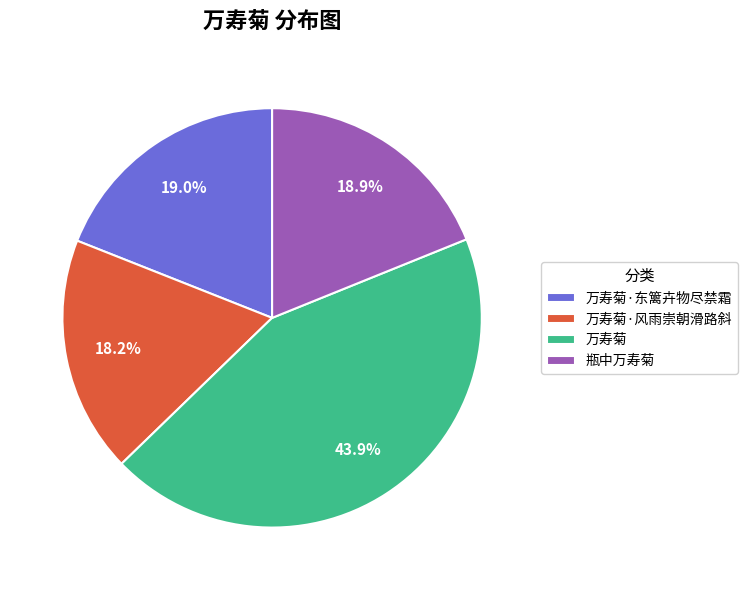

Which has a higher value, 万寿菊 or 瓶中万寿菊?

万寿菊